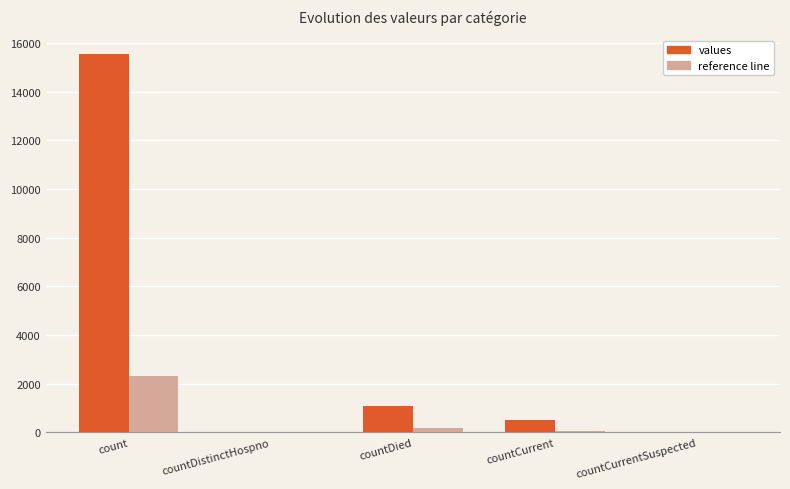

Between count and countCurrent, which series saw the biggest shift?

values